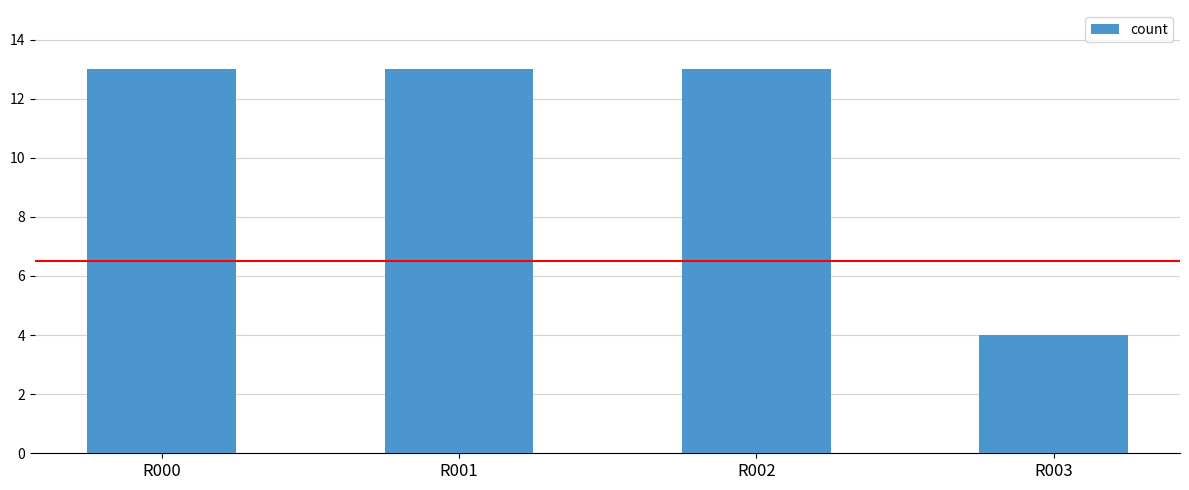

Which label corresponds to the smallest value in the chart?

R003